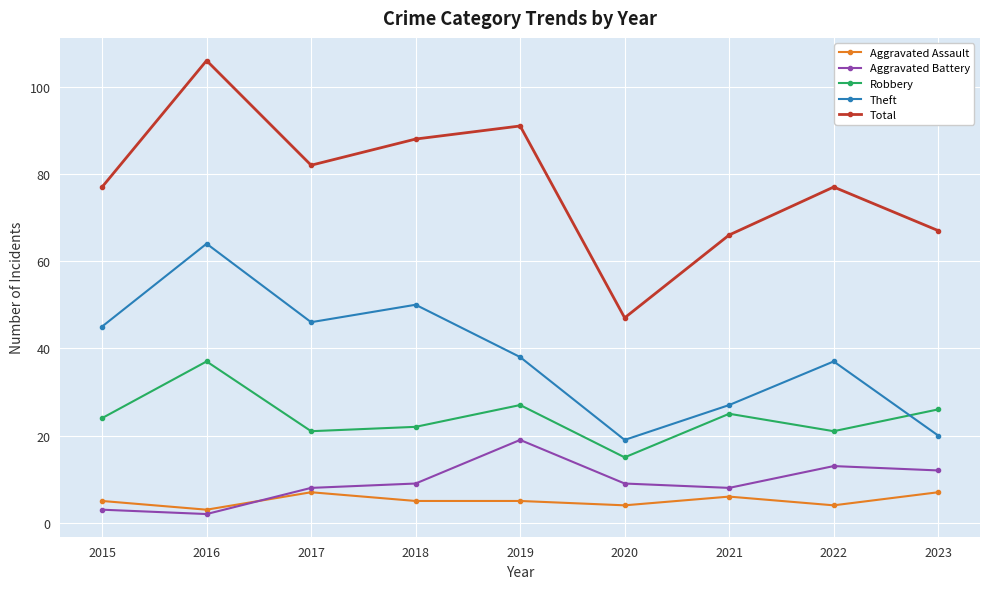

In Robbery, how many points are higher than both neighbors (excluding endpoints)?

3